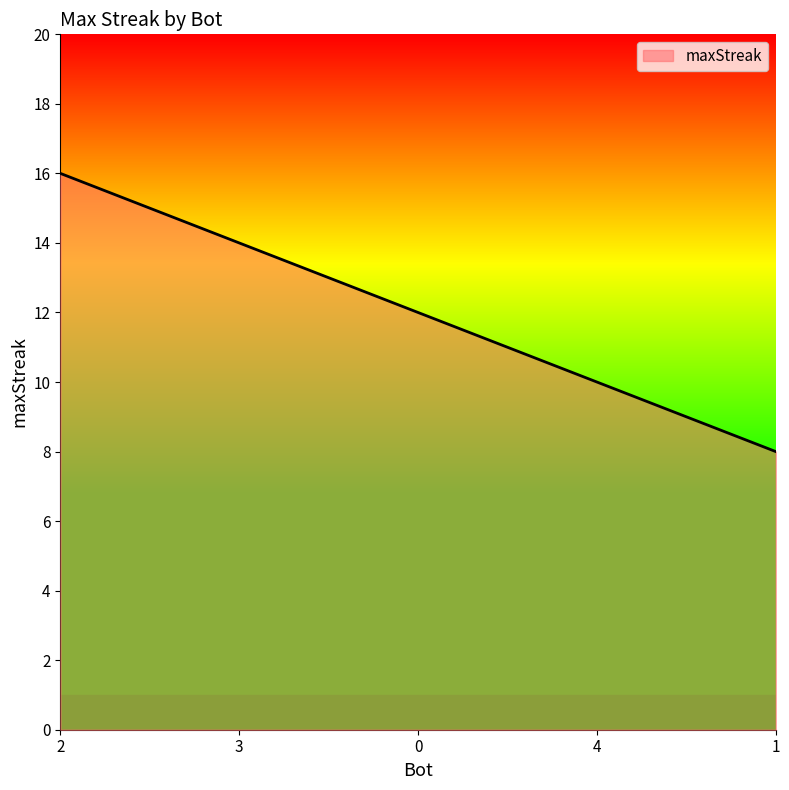

What is the sum of the values at 2 and 4?

26